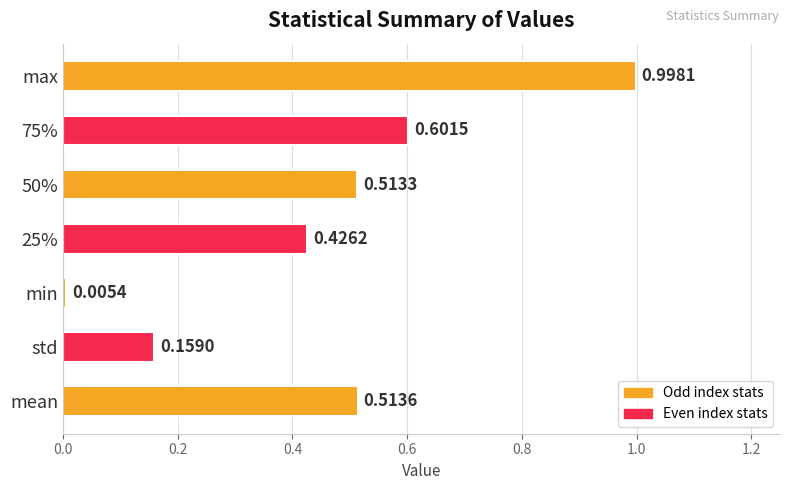

Rank the categories by value from highest to lowest.

max, 75%, mean, 50%, 25%, std, min